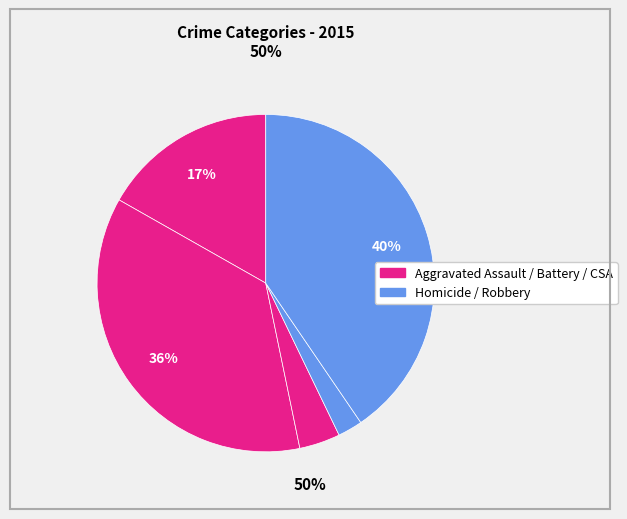

To the nearest percent, what is the average slice percentage?

20%